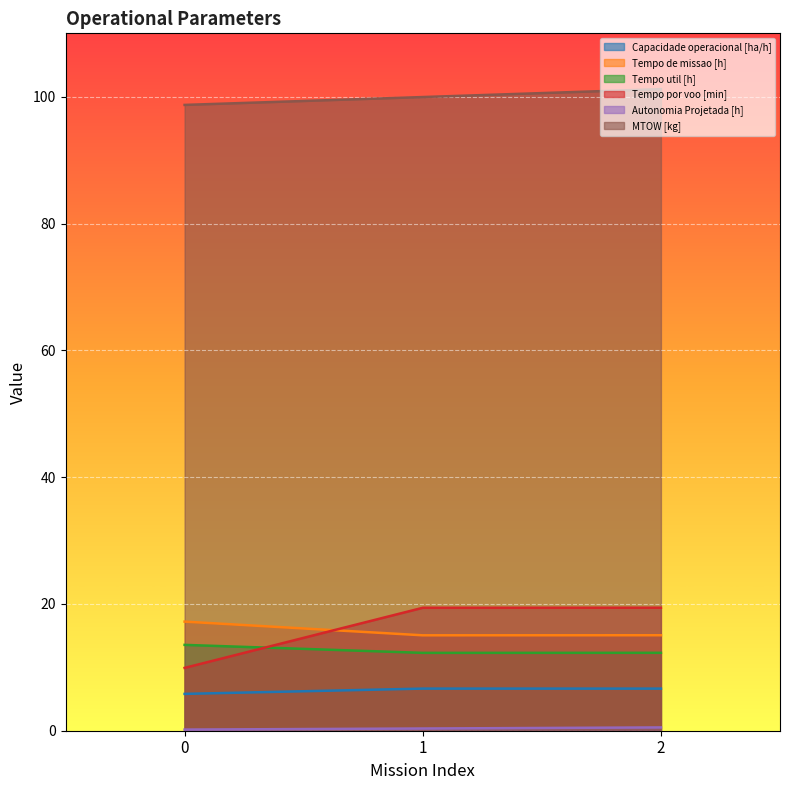

What is the average value of the Tempo util [h] series?

12.7